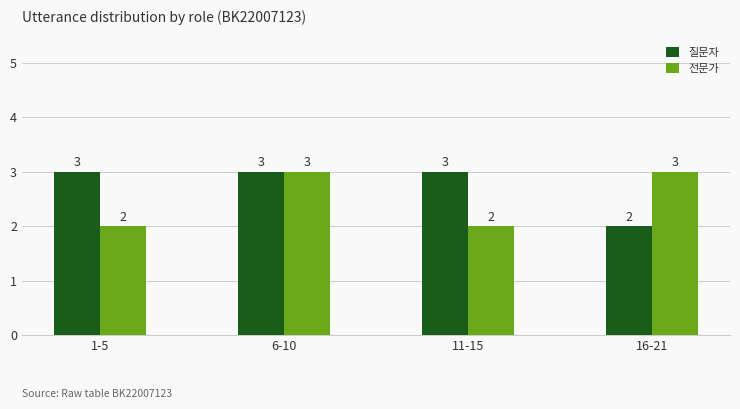

Count the 전문가 values in the range 2 to 3.

4